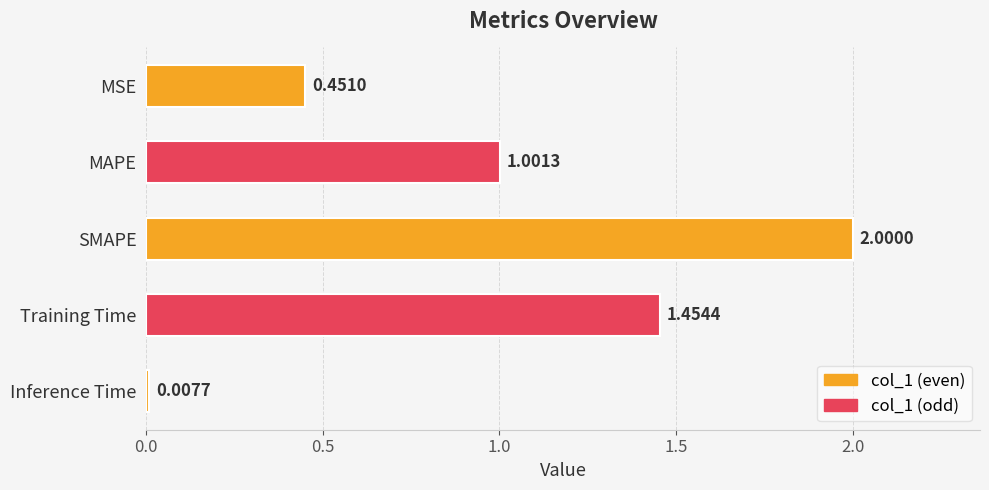

Which has a higher value, Inference Time or MSE?

MSE